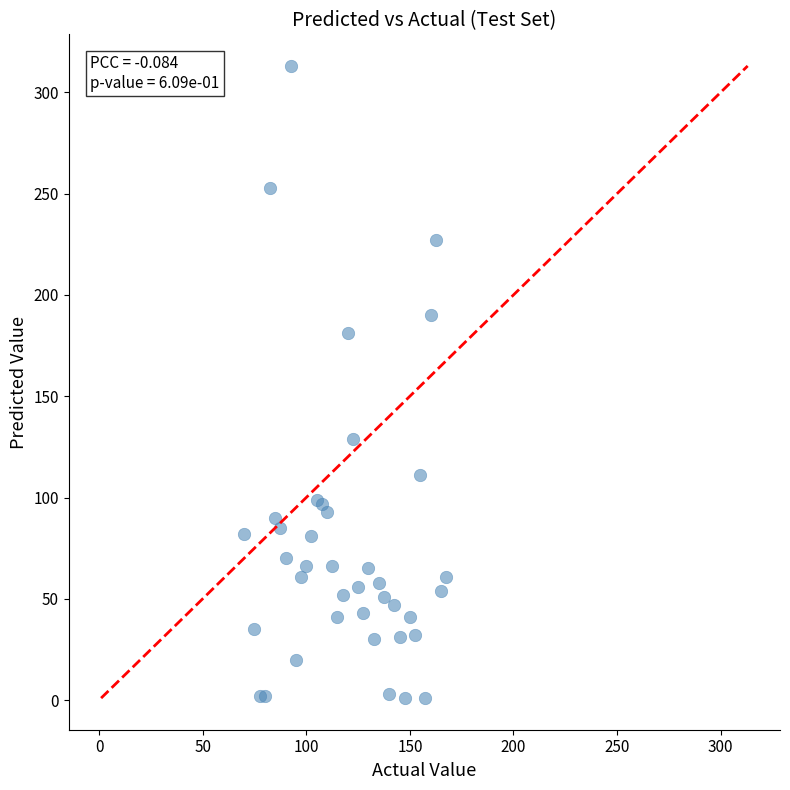

What Y value in the scatter plot is closest to 157?

181